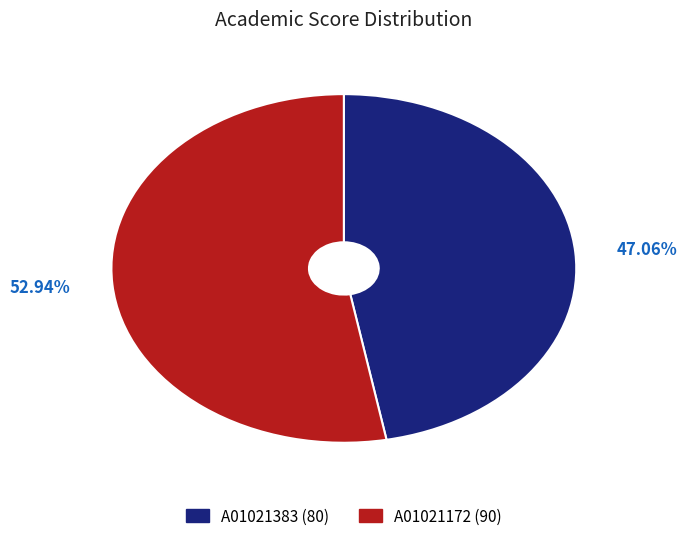

To the nearest percent, what is the difference between the A01021172 and A01021383 slice percentages?

6%